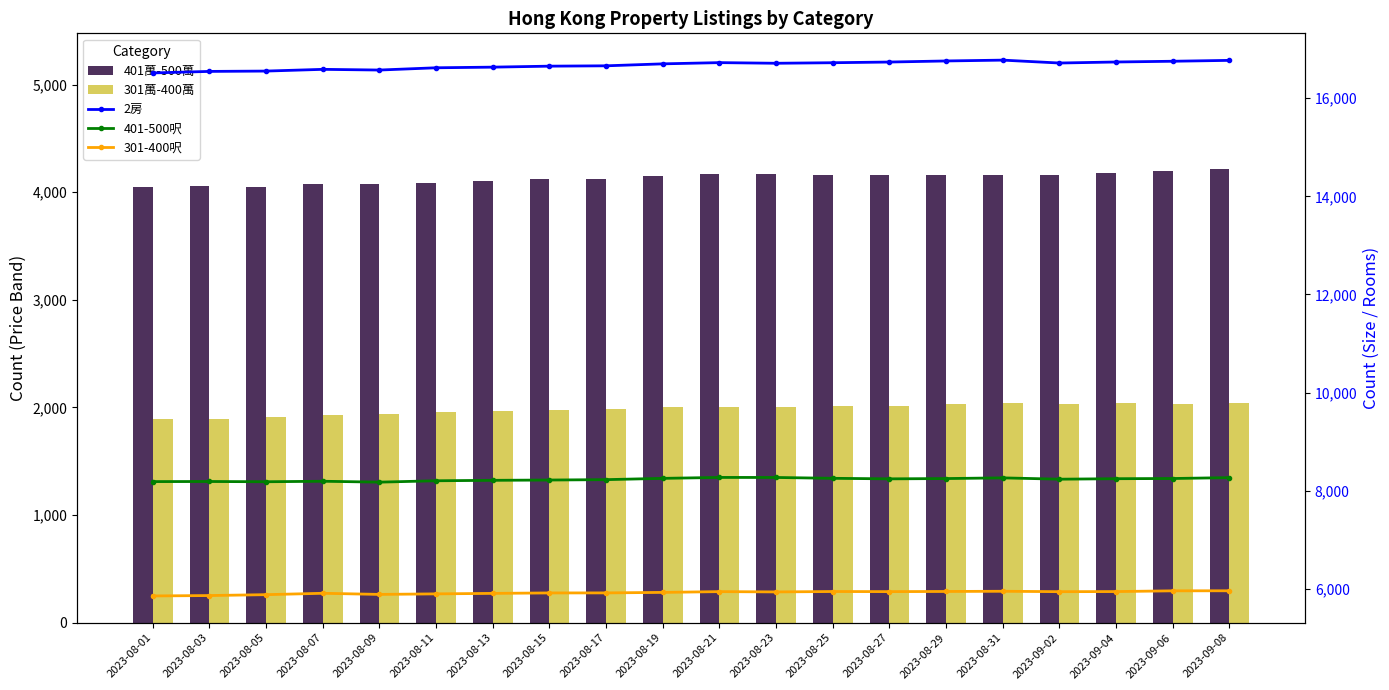

What is the approximate value of 401-500呎 at 2023-09-08?

8268